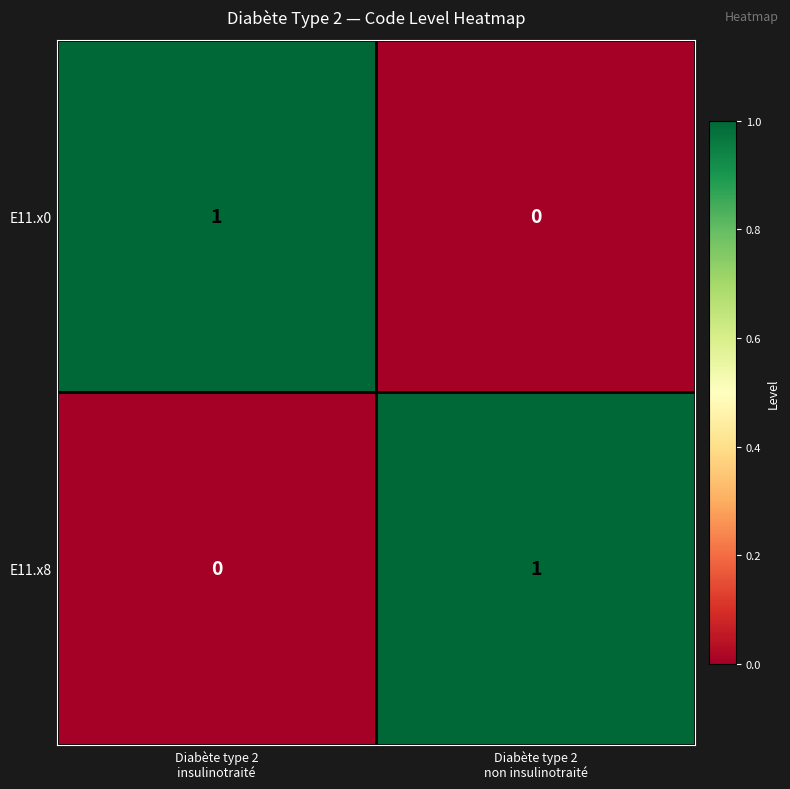

Rank the series at Diabète type 2
insulinotraité from highest to lowest value.

E11.x0, E11.x8